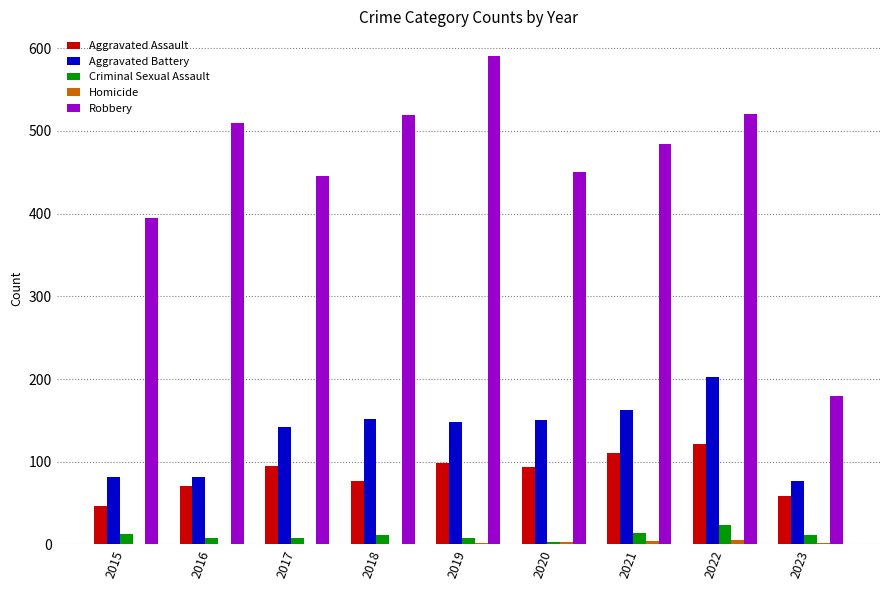

How many categories are shown in the chart?

9